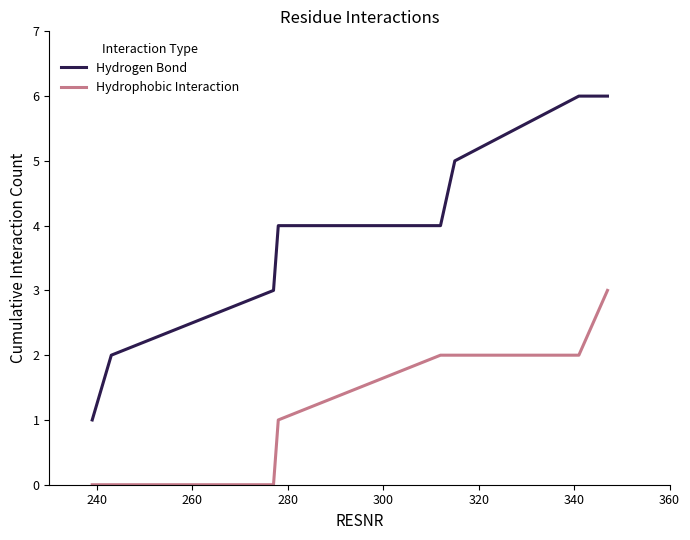

Which series has the widest spread of values?

Hydrogen Bond